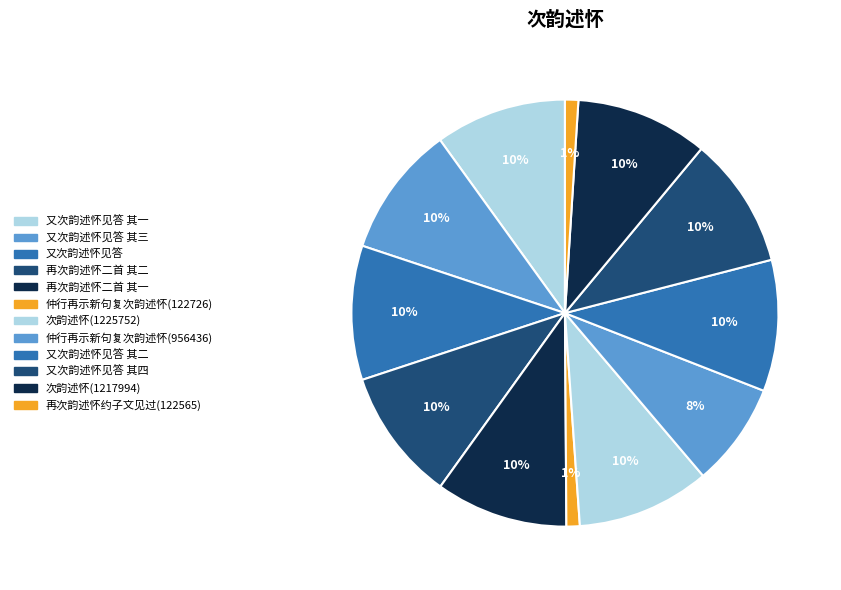

Count the number of slices in the pie.

12